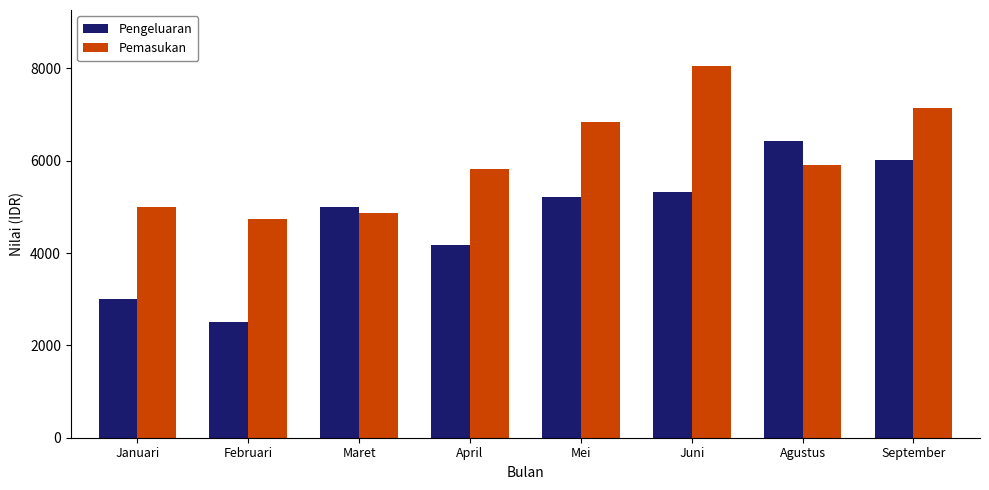

Rank the series by their average value, from lowest to highest.

Pengeluaran, Pemasukan